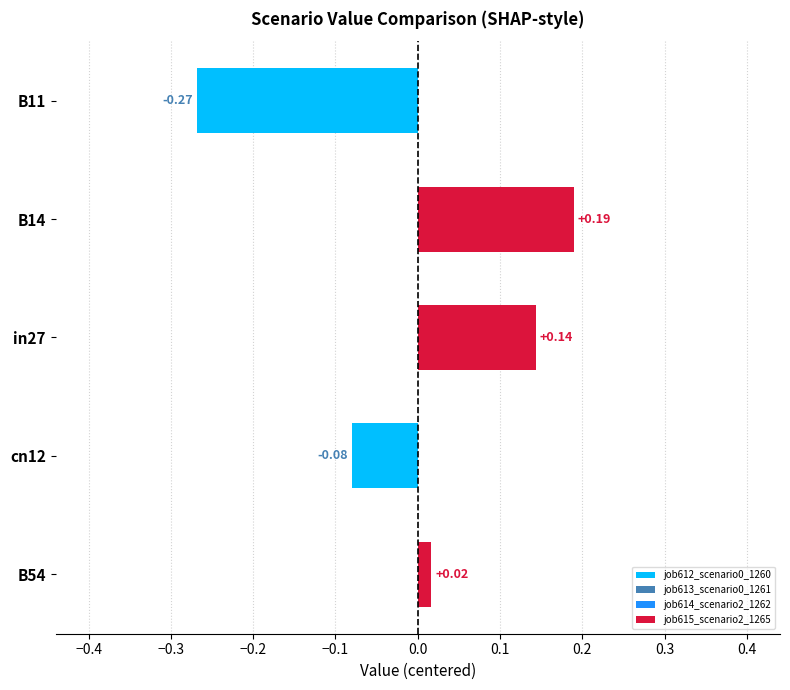

Which has a higher value, in27 or B11?

in27